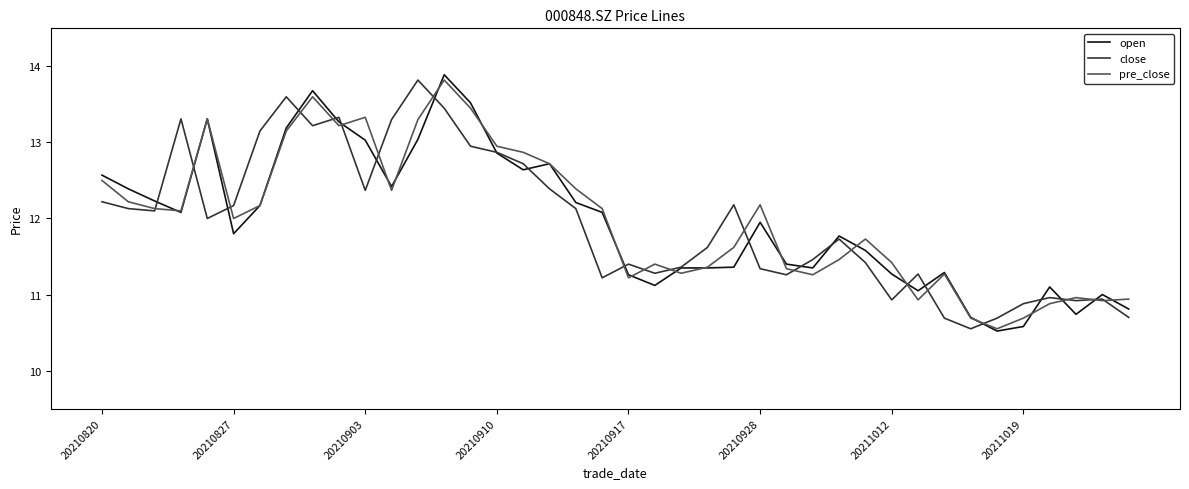

What is the lowest value of the pre_close series?

10.6